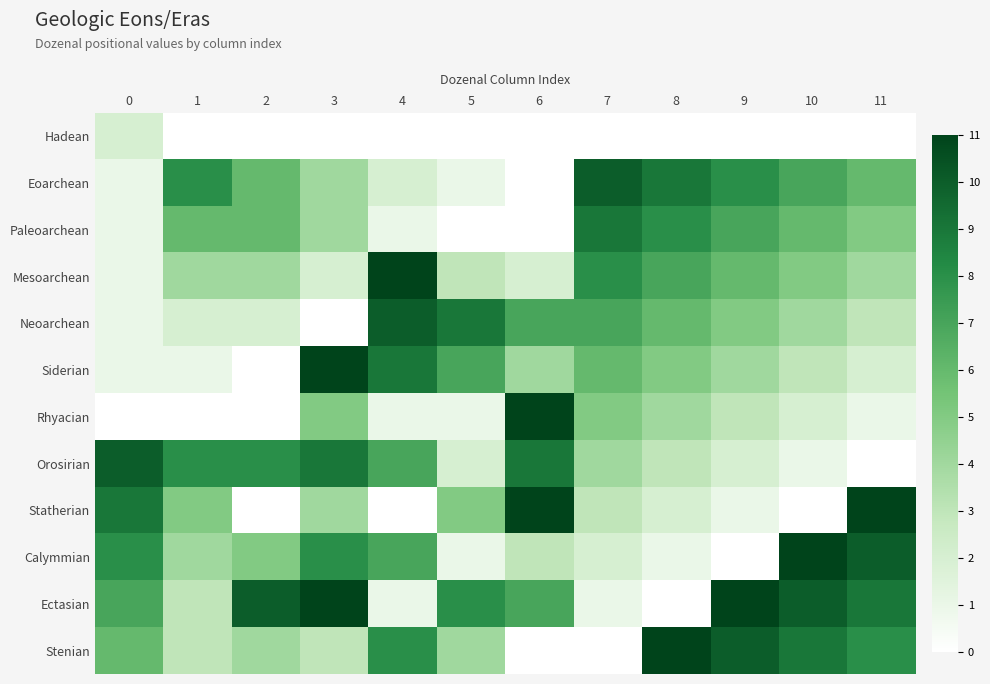

At 9, list the series in order from largest to smallest.

Ectasian, Stenian, Eoarchean, Paleoarchean, Mesoarchean, Neoarchean, Siderian, Rhyacian, Orosirian, Statherian, Hadean, Calymmian